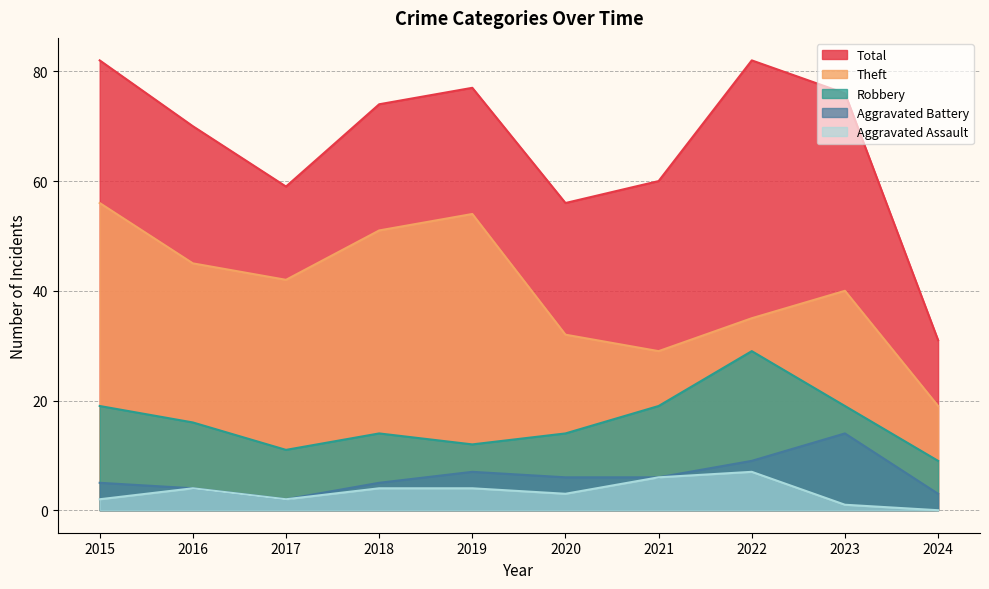

What is the lowest value of the Robbery series?

9